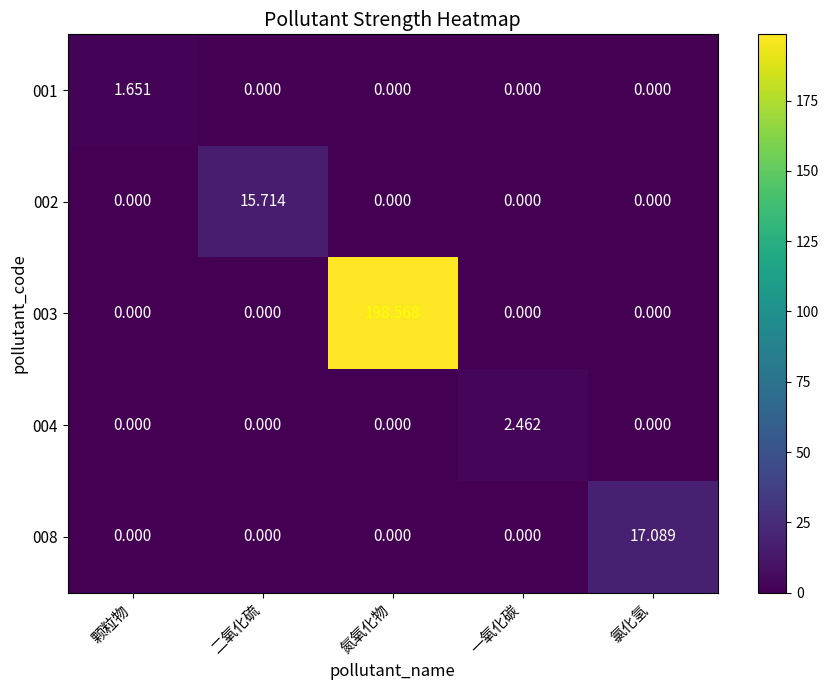

Which category has the highest value in the 004 series?

一氧化碳